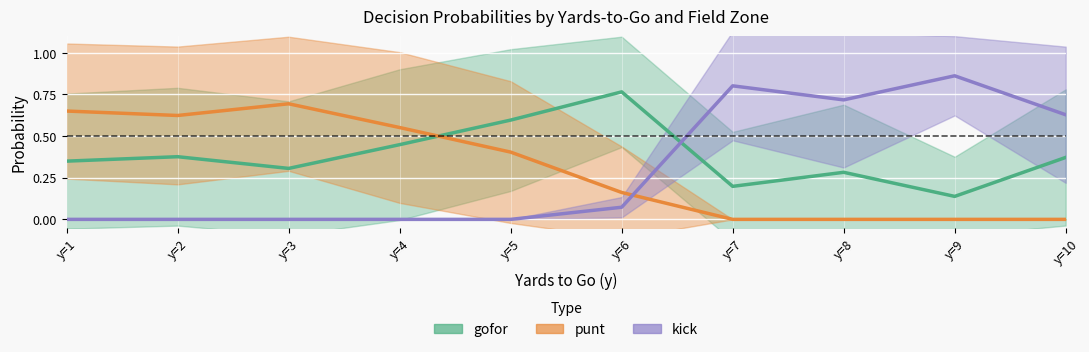

Which series ends up on top after the final intersection of kick and punt?

kick